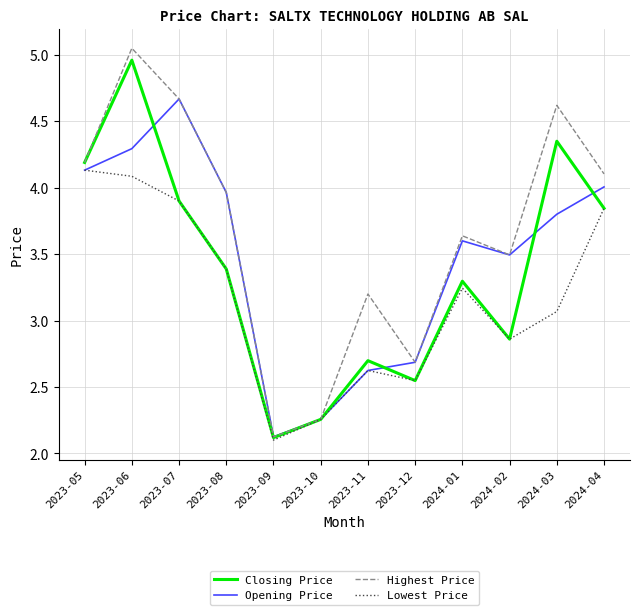

What position from the right is 2024-03?

2